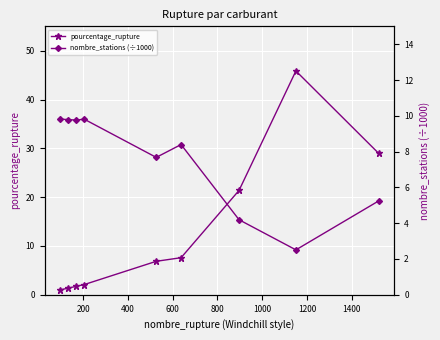

Which series has the largest total across all categories?

pourcentage_rupture